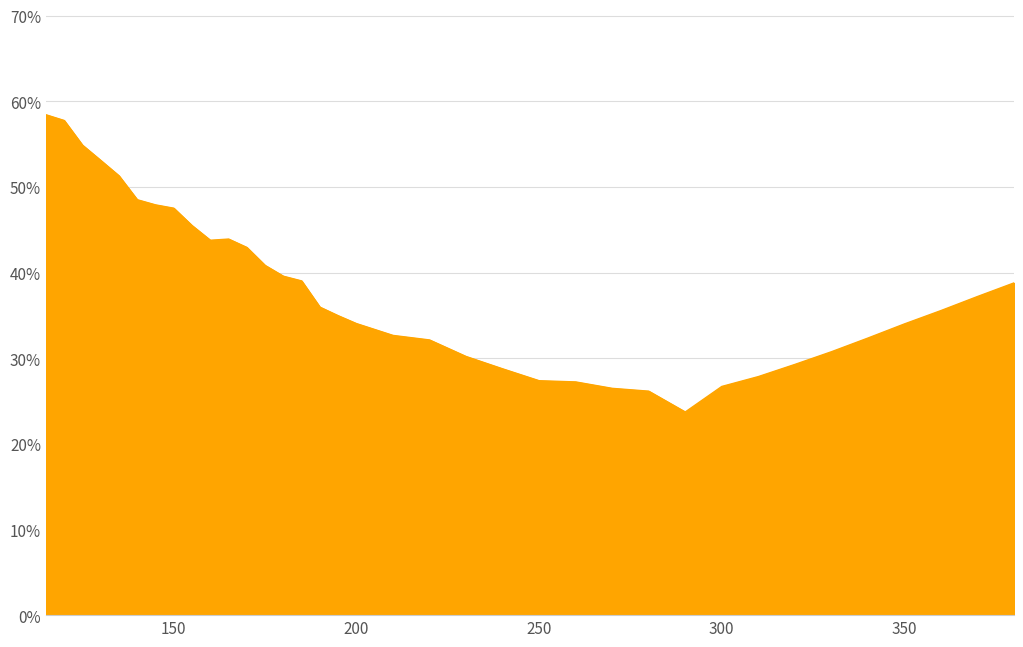

Is this an area chart (filled region under the line)?

Yes